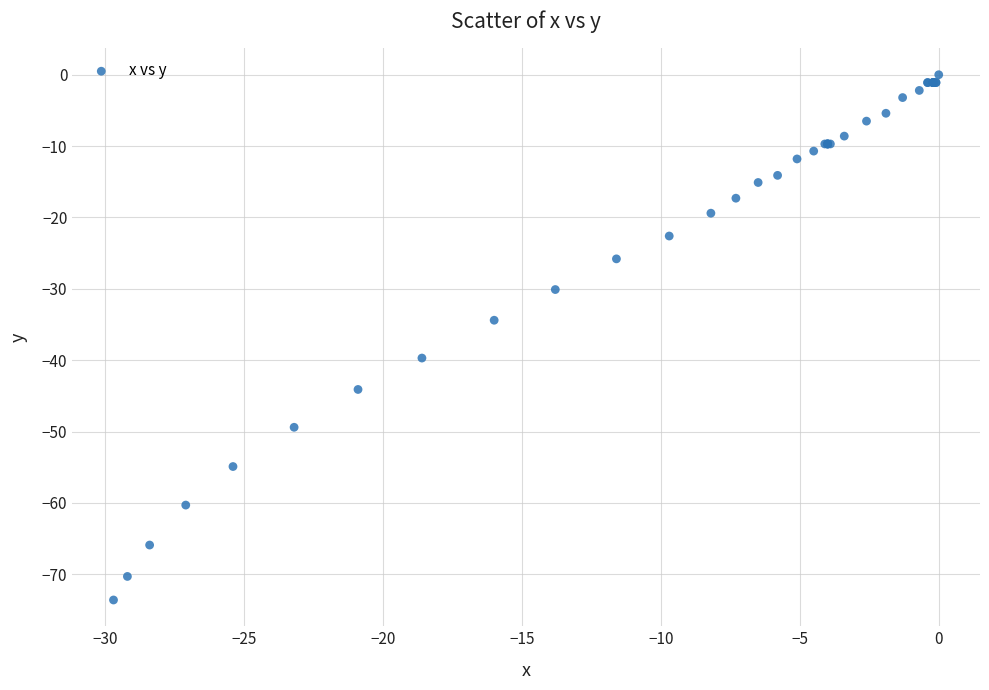

What Y value in the scatter plot is closest to -36?

-34.4